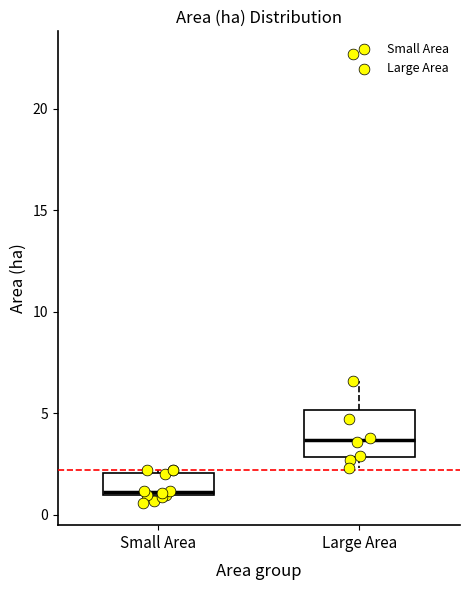

Comparing the boxes themselves (not the whiskers), which one is the tallest?

Large Area